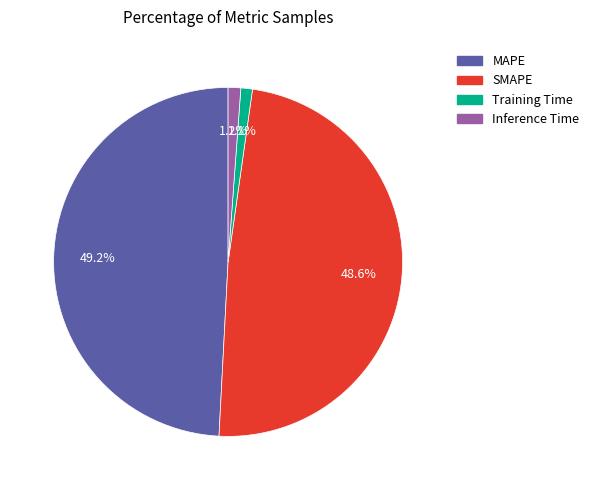

What is the largest slice in the pie chart?

MAPE